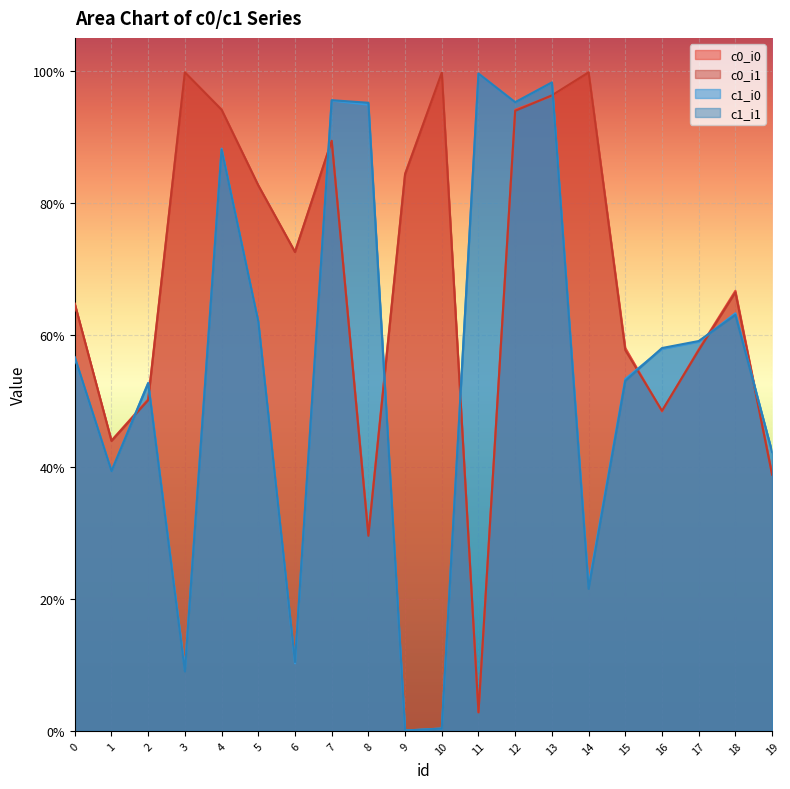

How many interior local peaks does the c1_i0 series have?

6